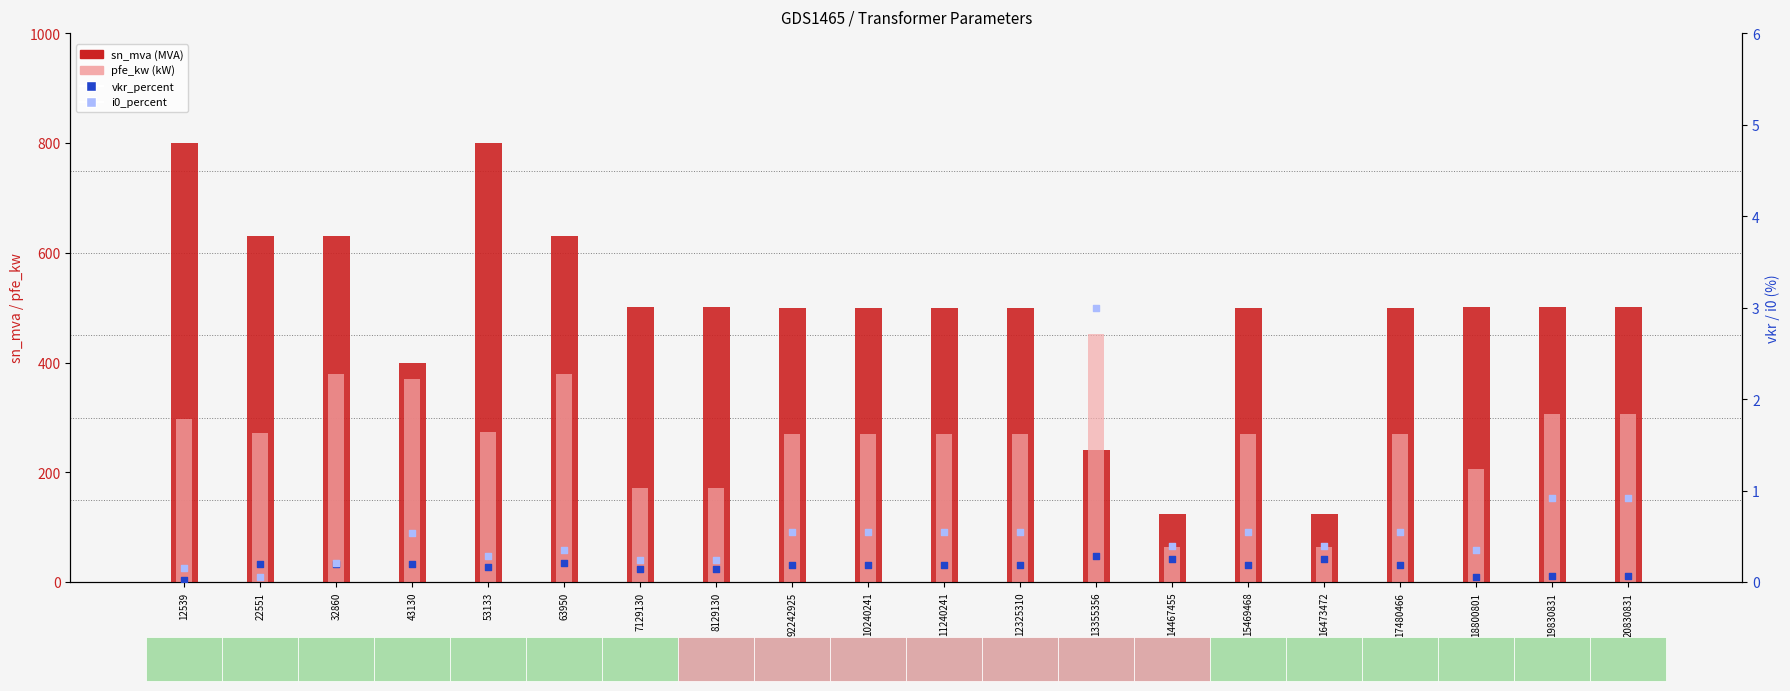

Which series contains the lowest Y value?

vkr_percent